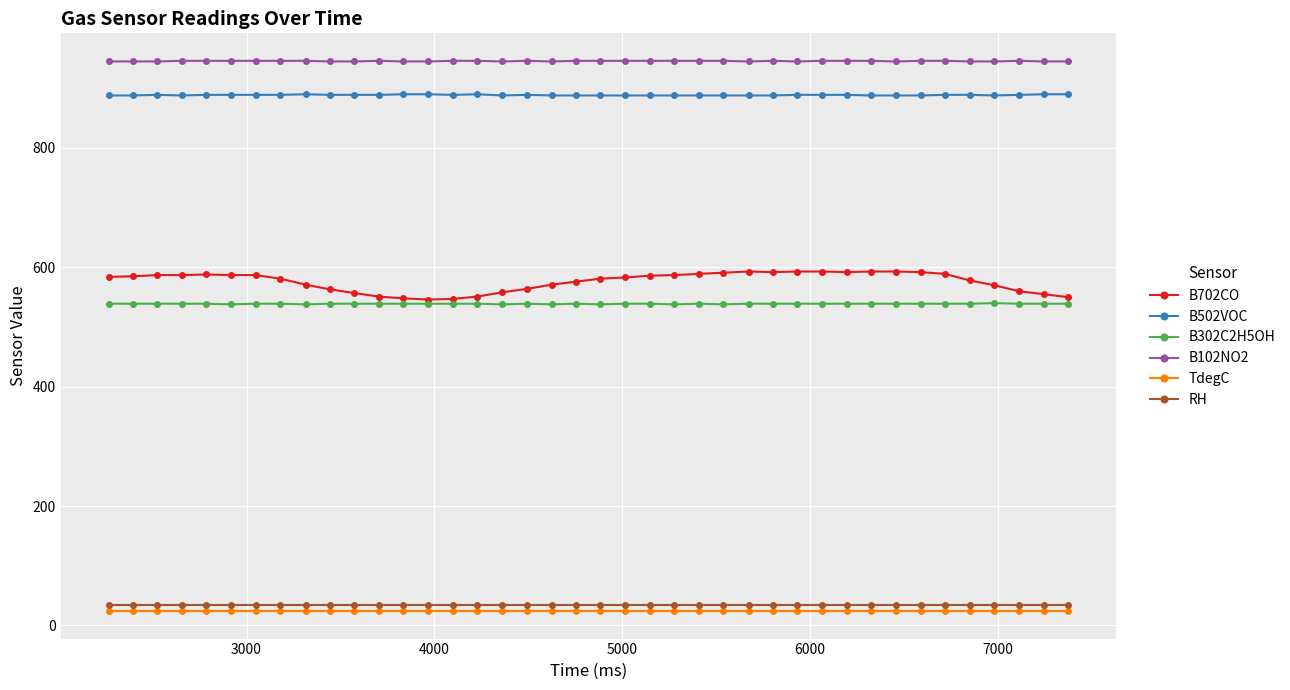

What is the value of the RH point at the 12th from the left?

34